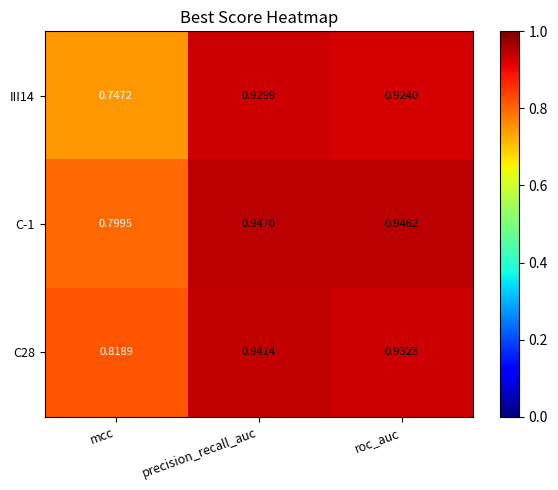

List the labels in order of C-1 value, largest first.

precision_recall_auc, roc_auc, mcc